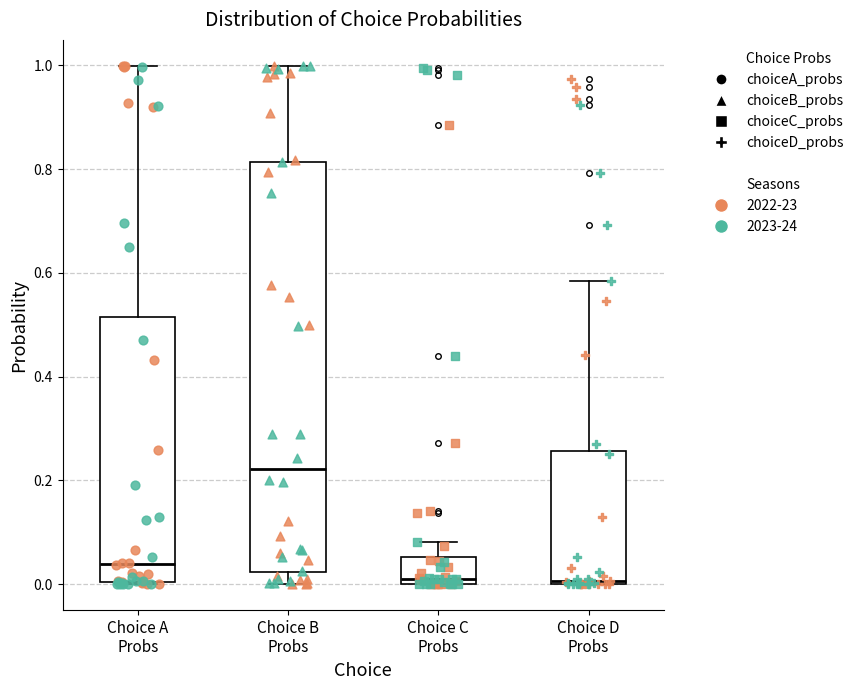

Reading left to right, transcribe this box plot: for each box, give where its median line is, the range the box spans, and where its two whiskers end, as read against the y-axis. The values are not printed on the chart, so give them approximately, as read against the axis.

Choice A Probs: median 0.04, box 0.00 to 0.52, whiskers 0.00 to 1.00
Choice B Probs: median 0.22, box 0.02 to 0.82, whiskers 0.00 to 1.00
Choice C Probs: median 0.02, box 0.00 to 0.06, whiskers 0.00 to 0.08
Choice D Probs: median 0.00, box 0.00 to 0.26, whiskers 0.00 to 0.58